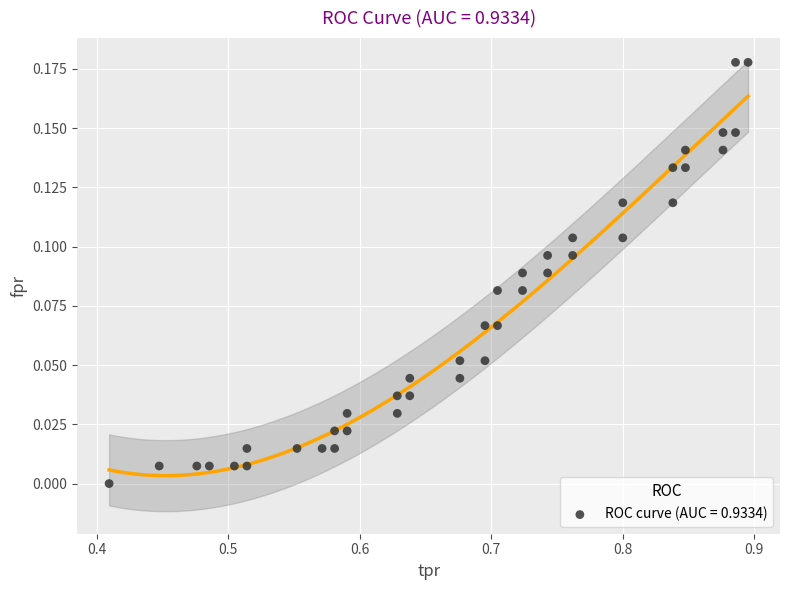

What is the range of X values (max minus min)?

0.5